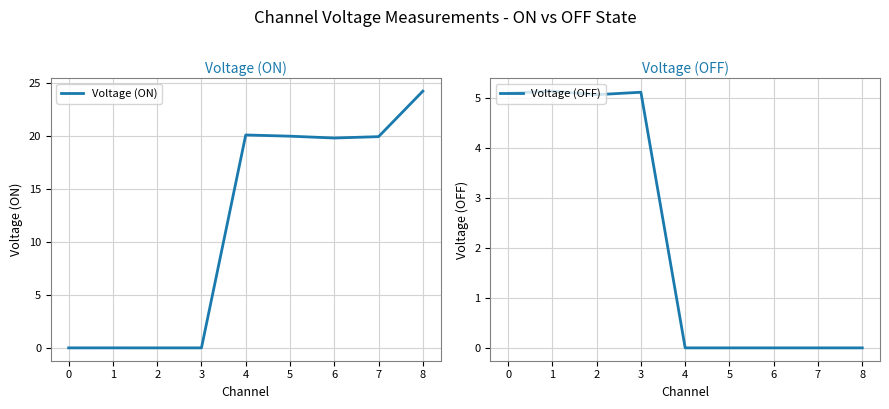

Does the chart have visible grid lines?

Yes